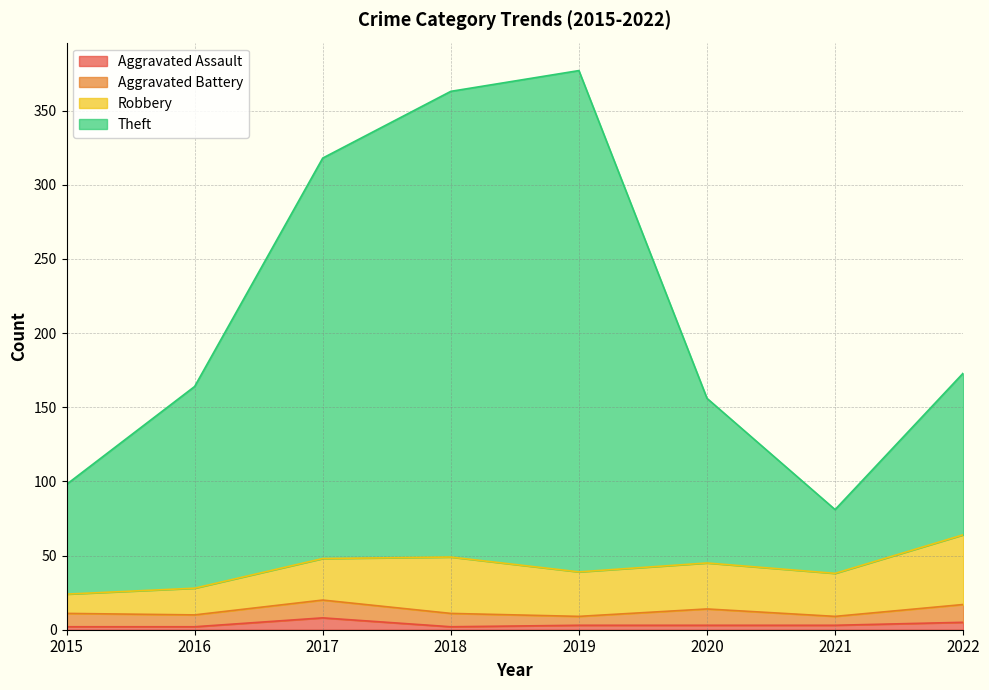

What is the sum of all Aggravated Assault values?

28